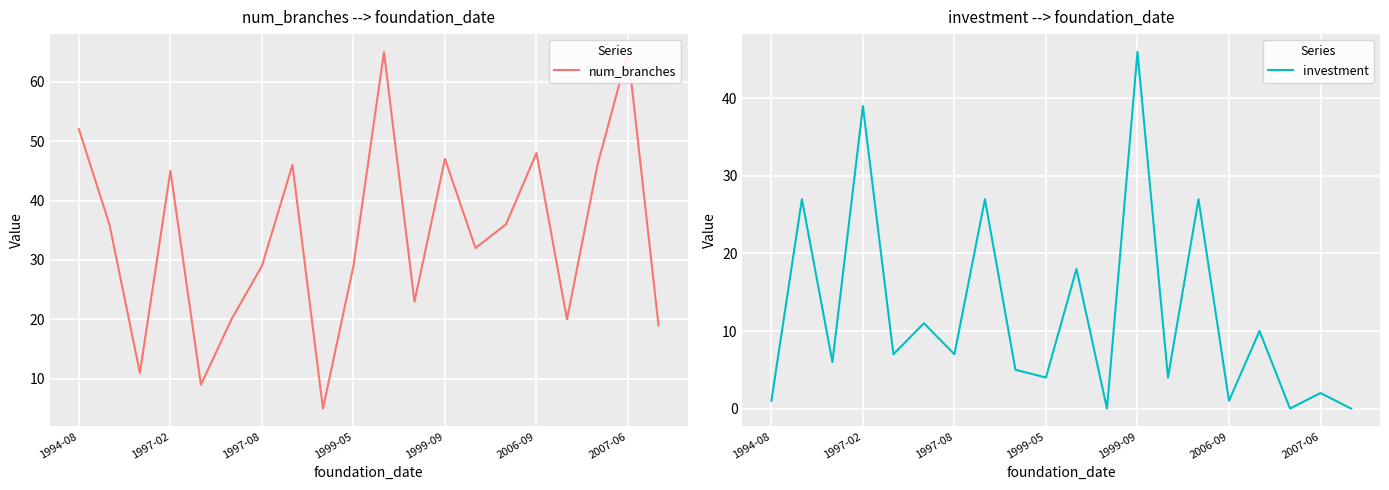

Which category has the highest value in the investment series?

1999-09